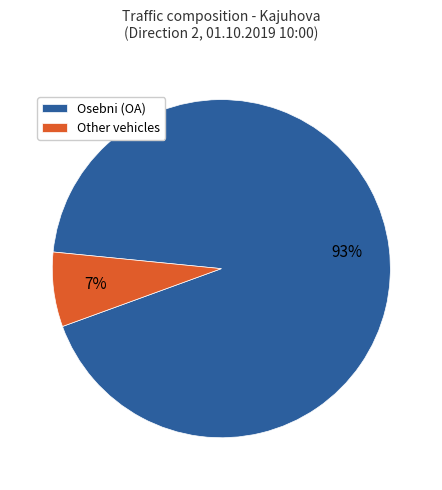

To the nearest percent, what percentage of the pie is Osebni (OA)?

93%